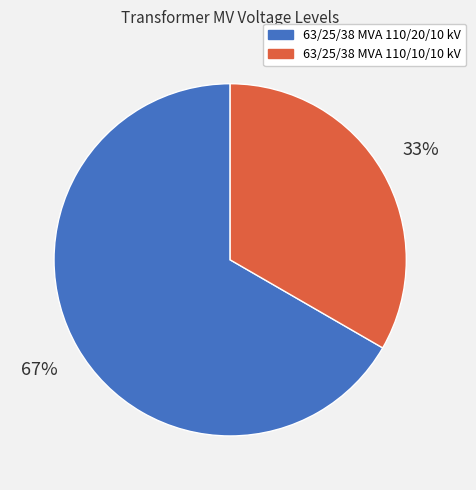

How many segments does this pie chart have?

2